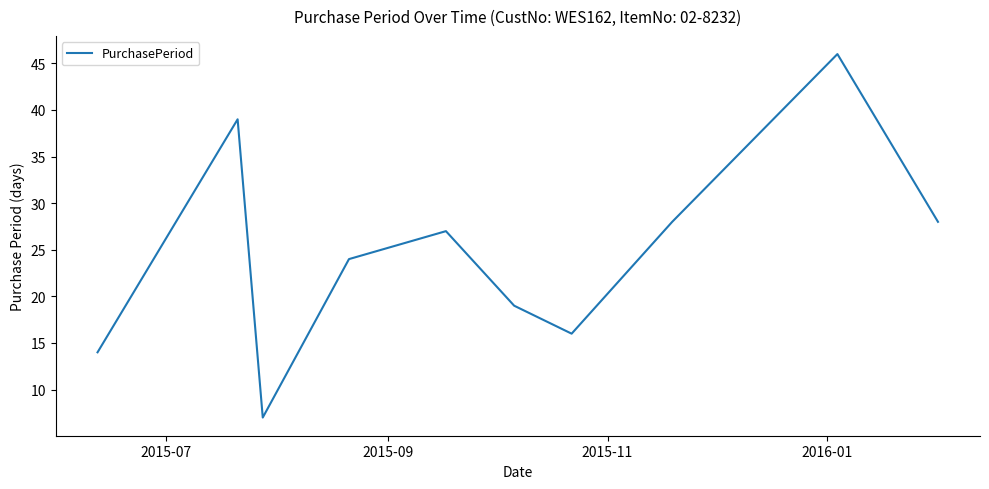

What is the difference between the maximum and minimum values?

39